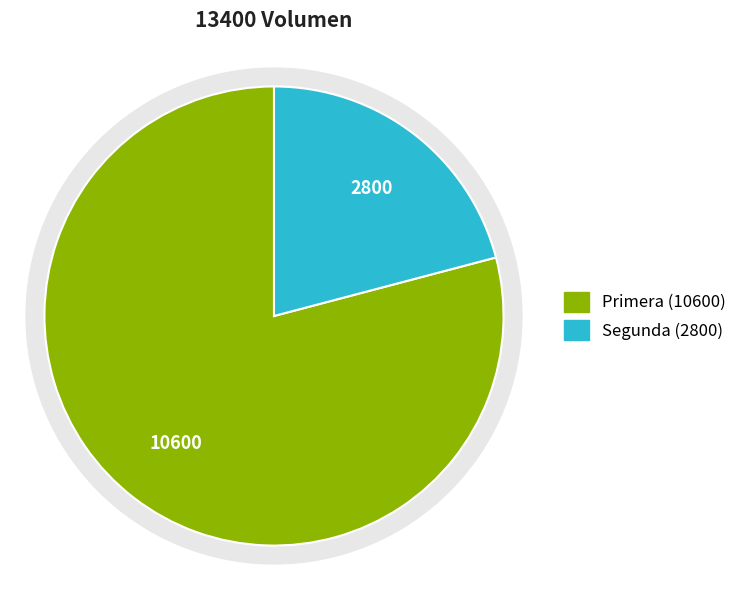

To the nearest percent, what percentage of the pie is Segunda?

21%